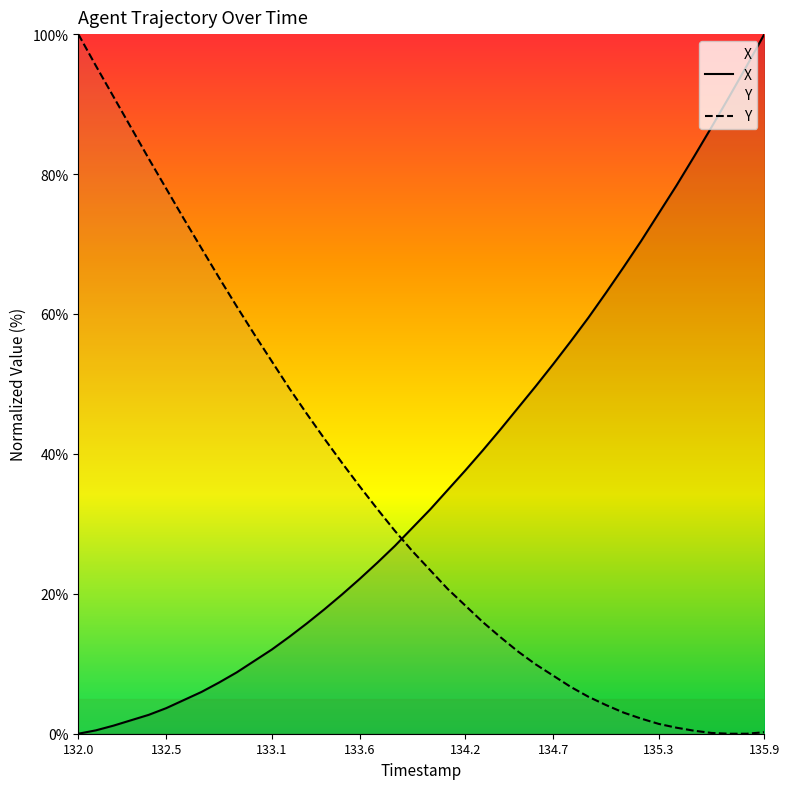

Which series has the widest spread of values?

X